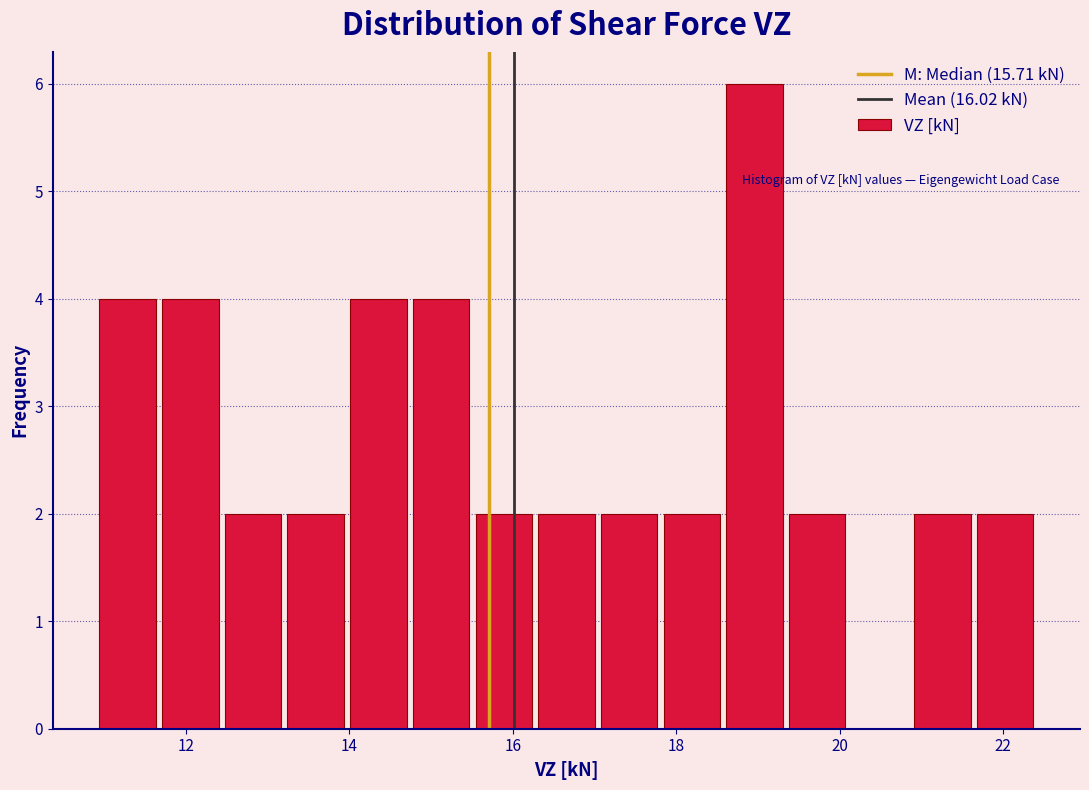

Around what value on the x-axis is the tallest bar? Give the approximate position of its centre, as read against the axis.

19.0